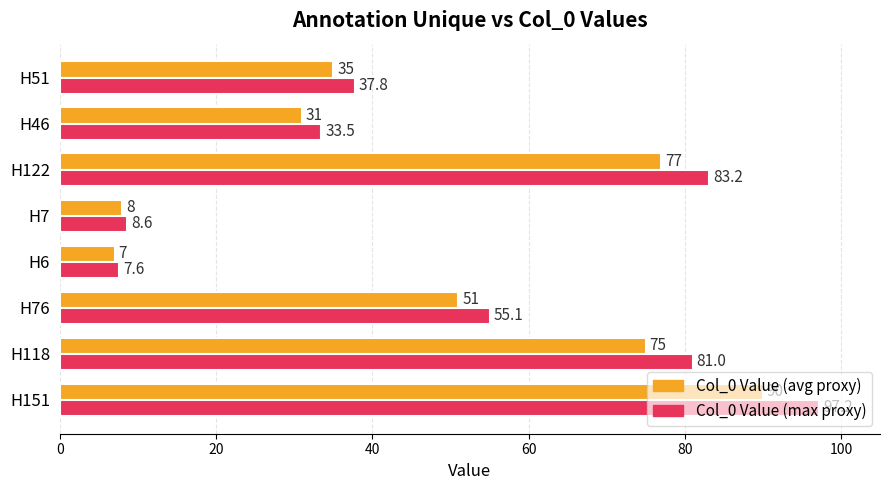

What are all the series names shown in the legend?

Col_0 Value (avg proxy), Col_0 Value (max proxy)